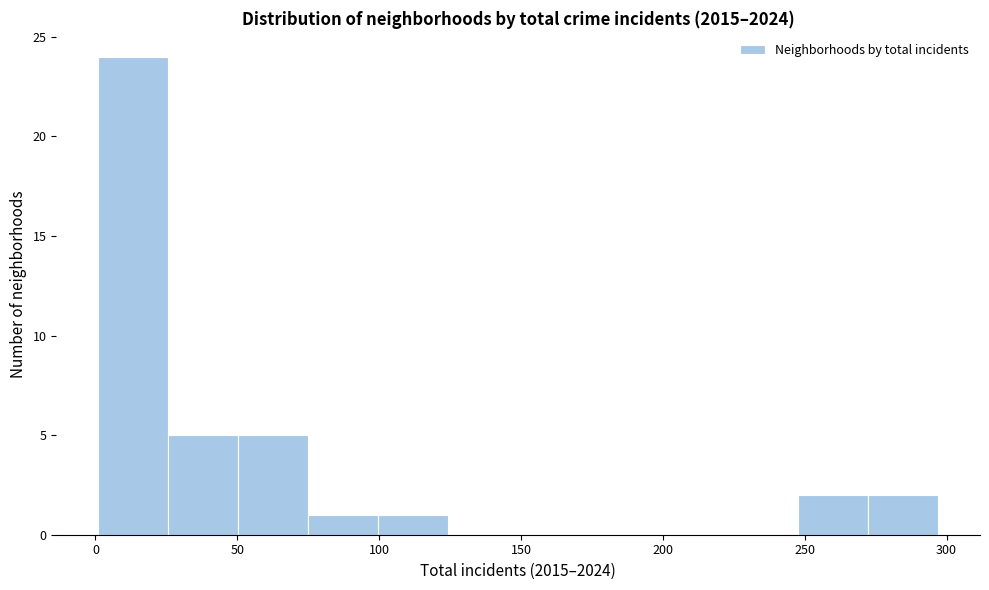

Which range on the x-axis has the tallest bar?

0 to 25